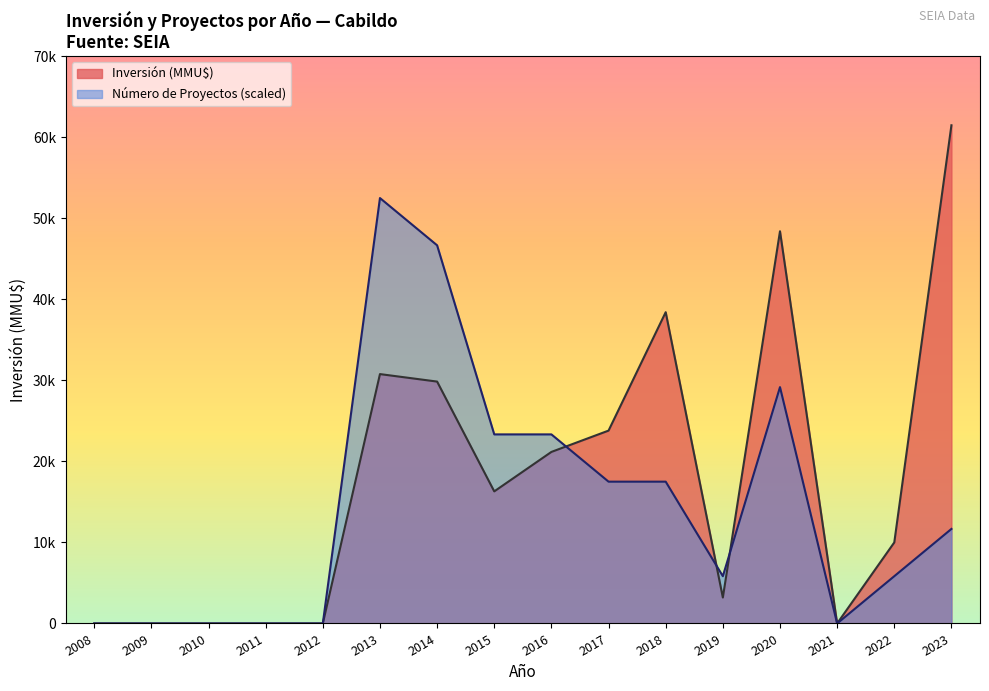

What are all the series names shown in the legend?

Inversión (MMU$), Número de Proyectos (scaled)